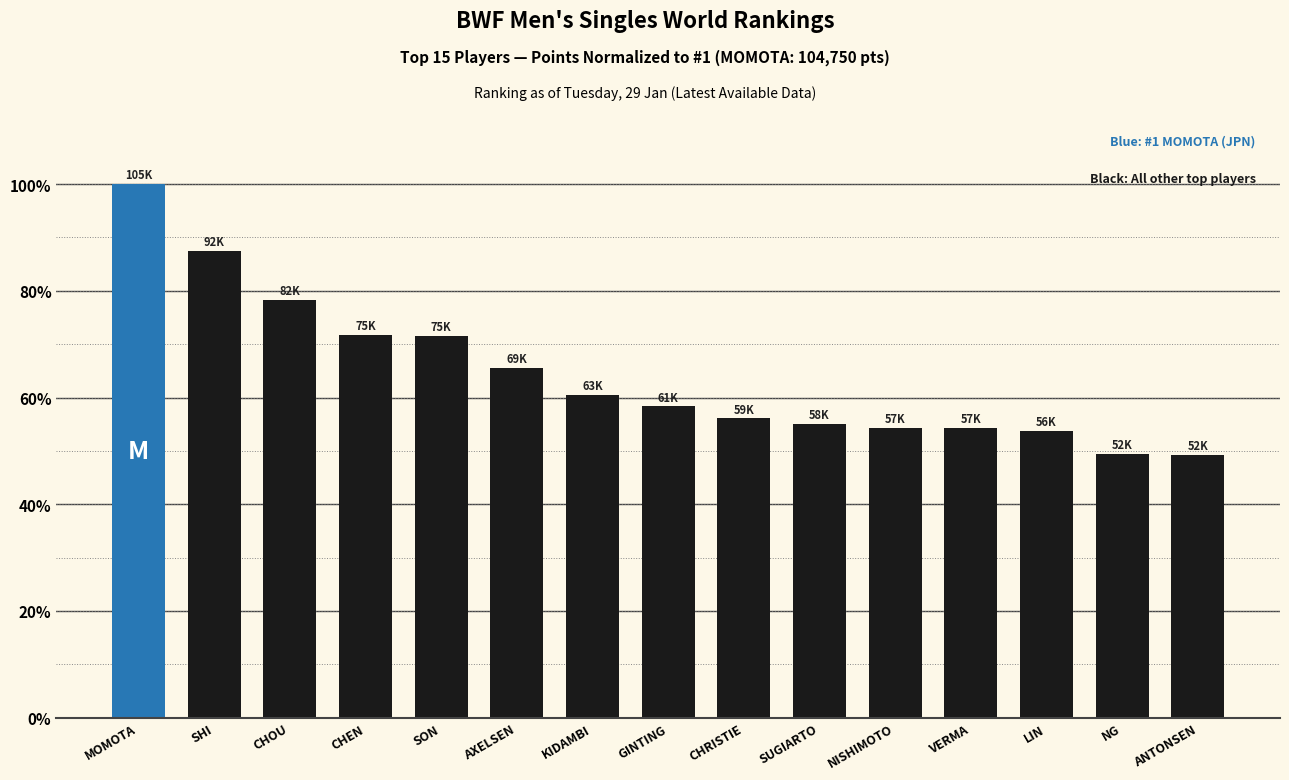

What value does the data have at SUGIARTO?

55.0